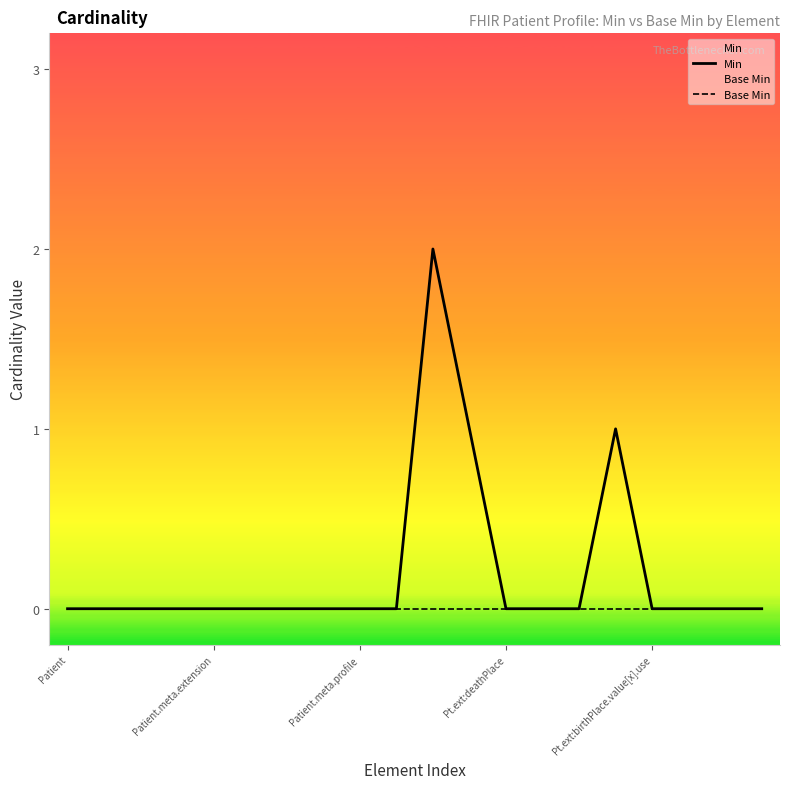

Reading right to left, what are all the values shown in this chart?

Min: 0	0	0	0	1	0	0	0	1	2	0	0	0	0	0	0	0	0	0	0
Base Min: 0	0	0	0	0	0	0	0	0	0	0	0	0	0	0	0	0	0	0	0